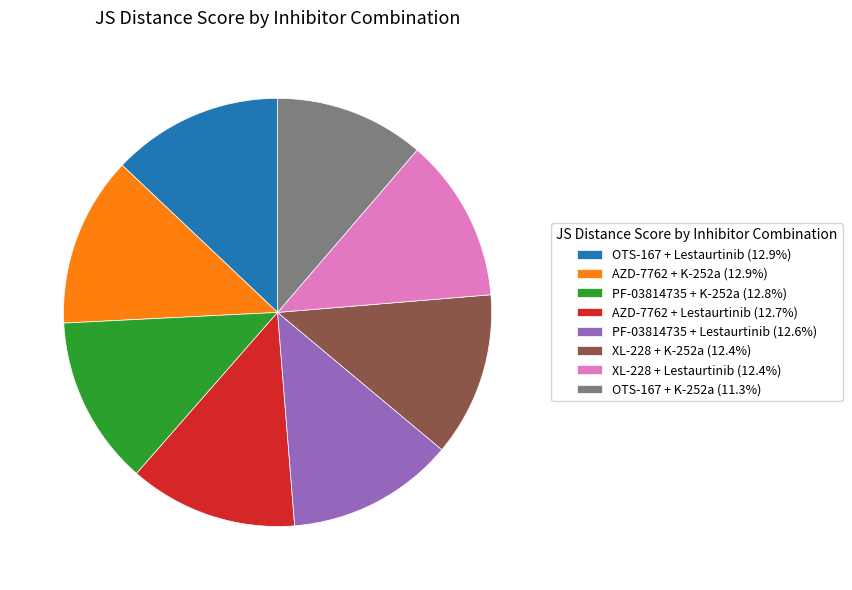

Do OTS-167 + K-252a (11.3%) and AZD-7762 + Lestaurtinib (12.7%) together represent more than half of the pie?

No